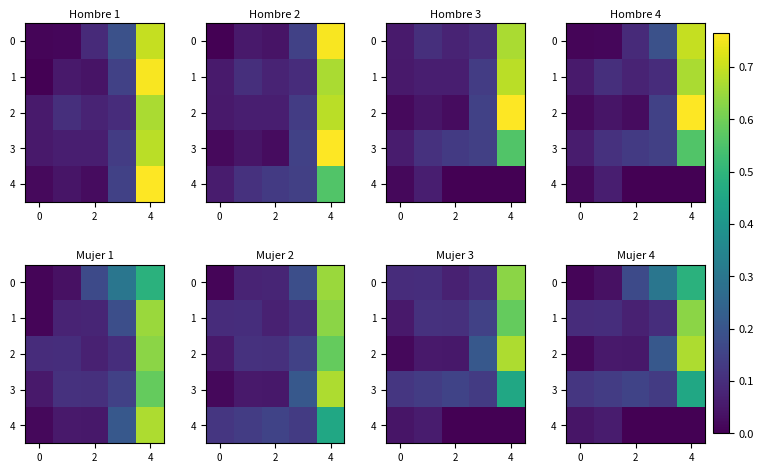

At how many categories does at least one series exceed 0?

5